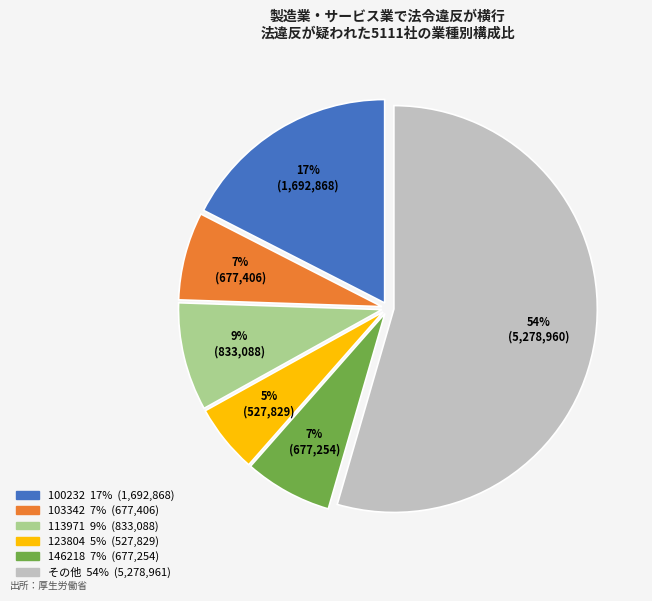

To the nearest percent, what is the average slice percentage?

17%